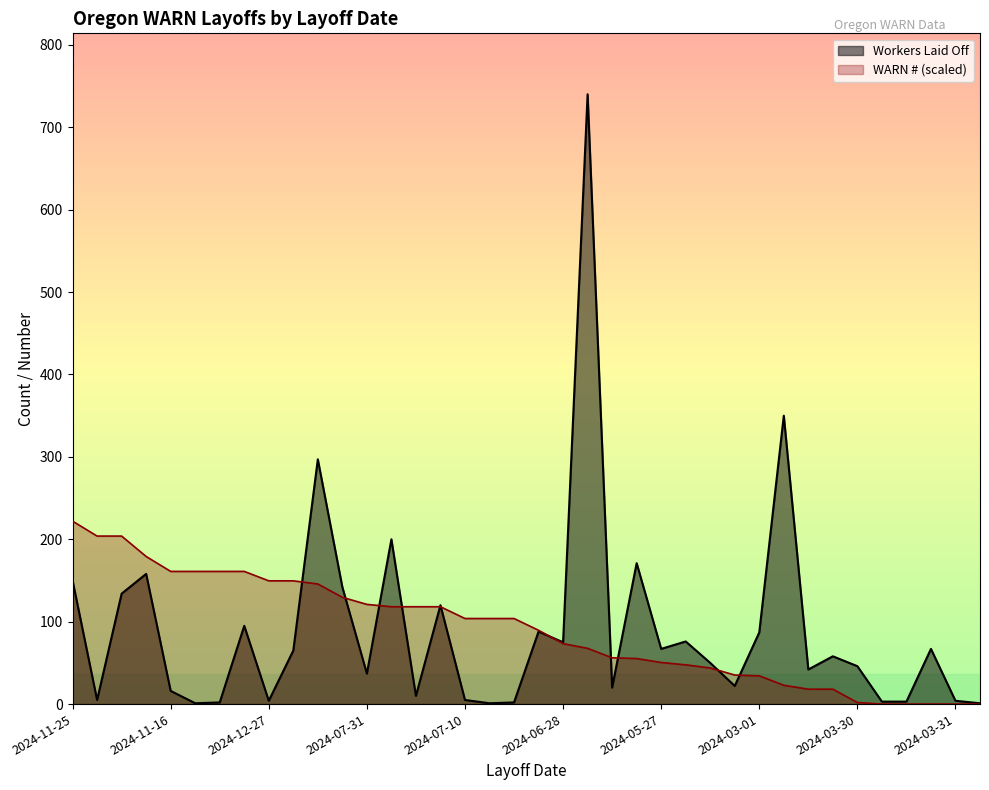

True or false: WARN Number has a value of 9.3 at 2024-02-15.

False